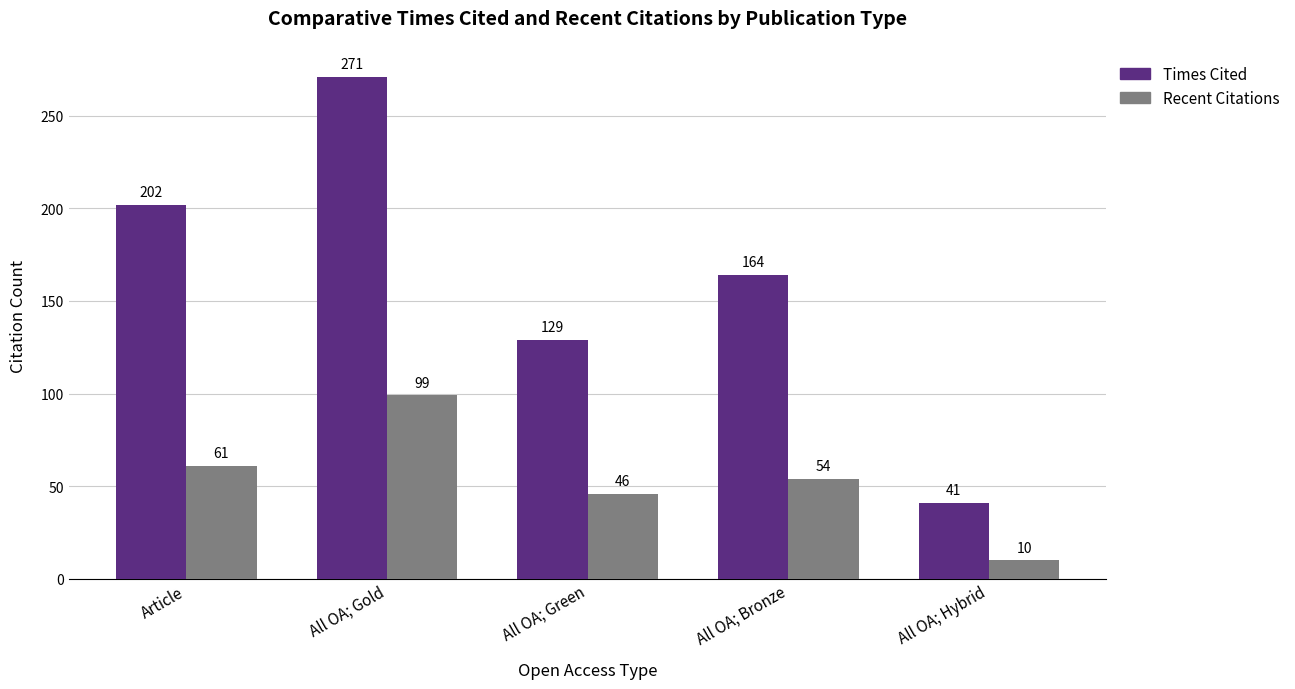

What is the total value across all series at All OA; Green?

175